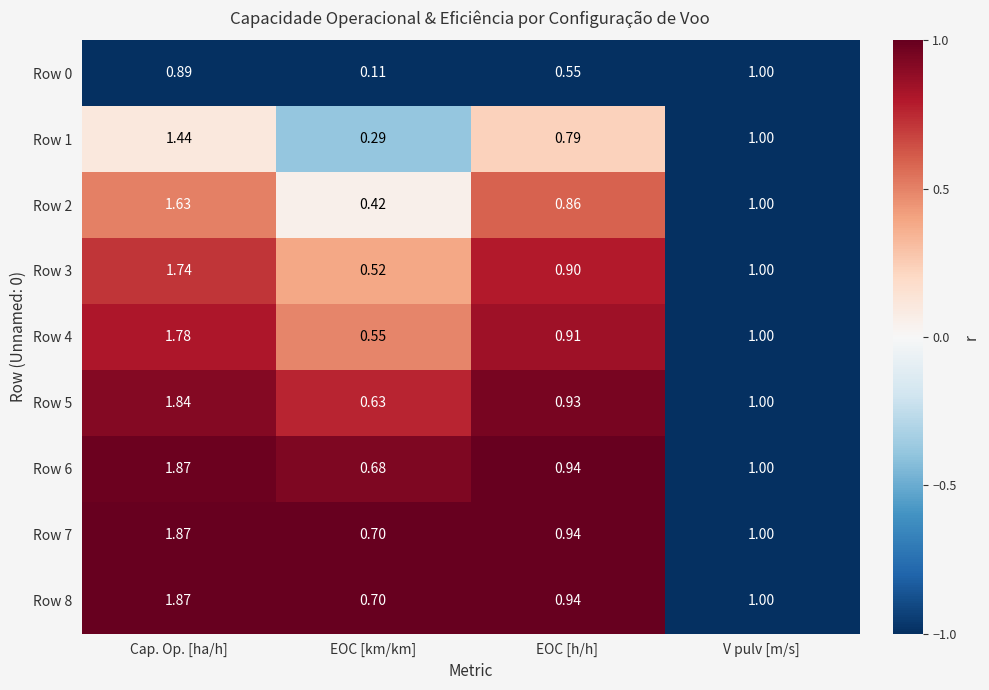

List the labels in order of Row 0 value, largest first.

V pulv [m/s], Cap. Op. [ha/h], EOC [h/h], EOC [km/km]